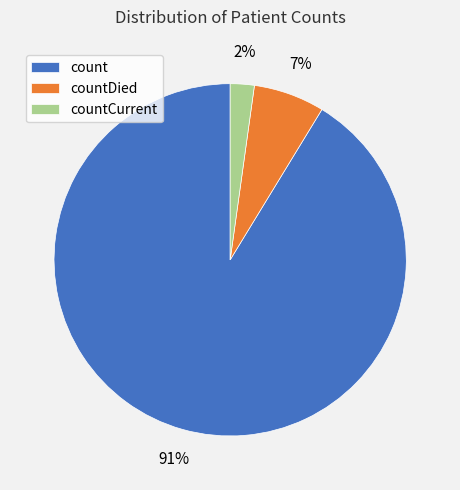

Does countDied account for over 50% of the chart?

No